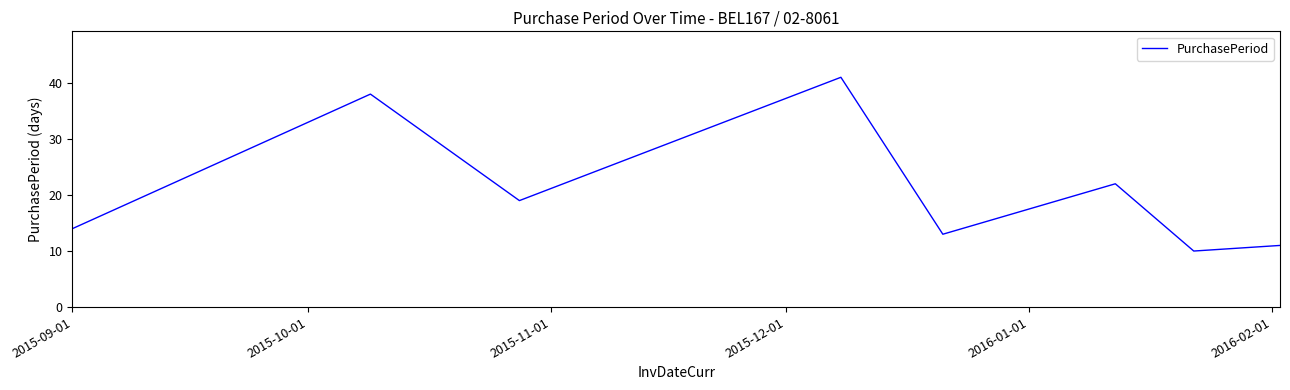

What is the difference between the maximum and minimum values?

31